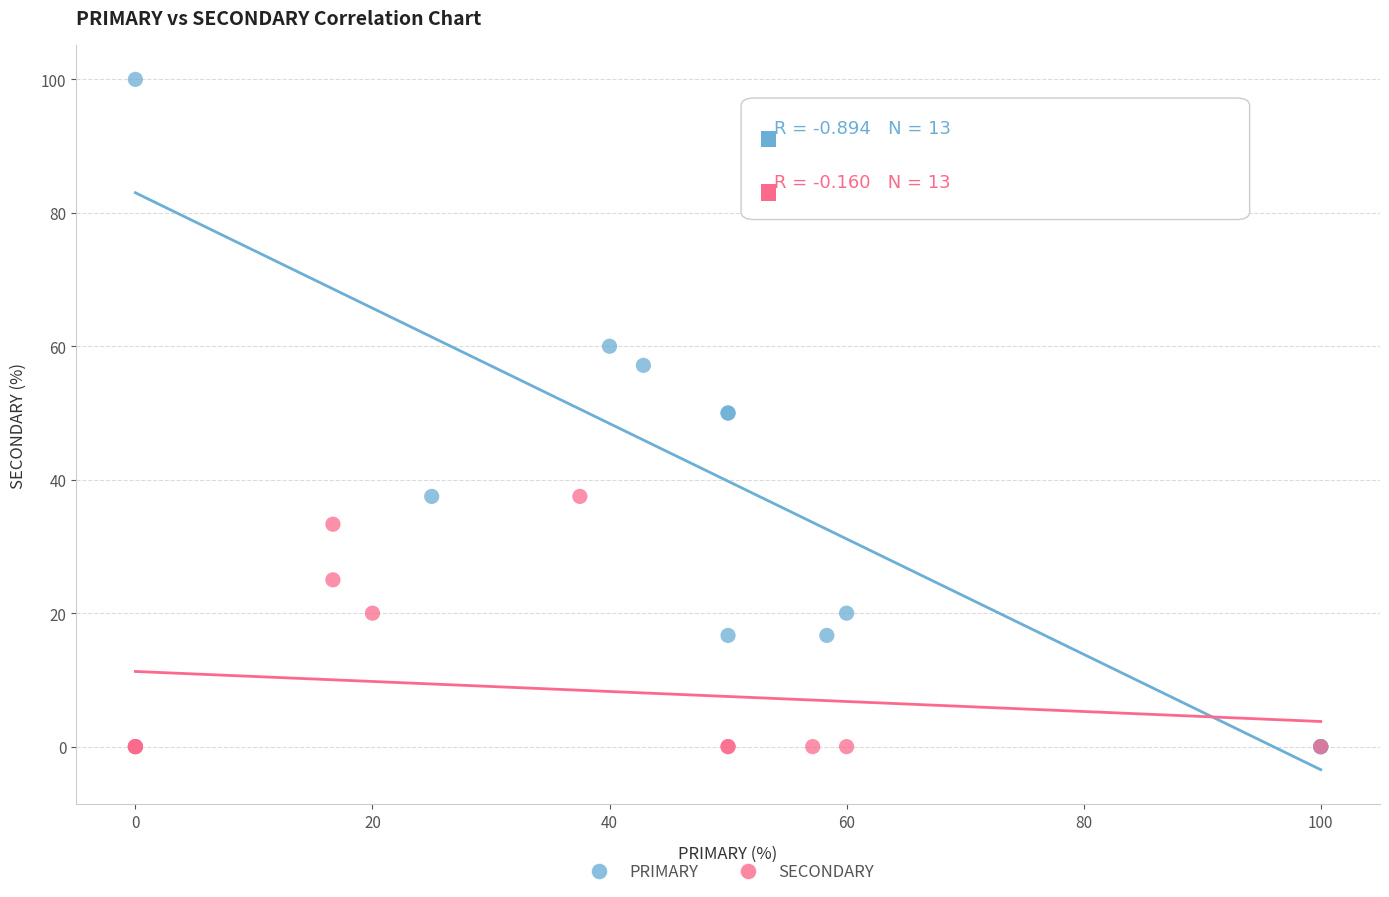

Which series has the widest spread of Y values?

PRIMARY